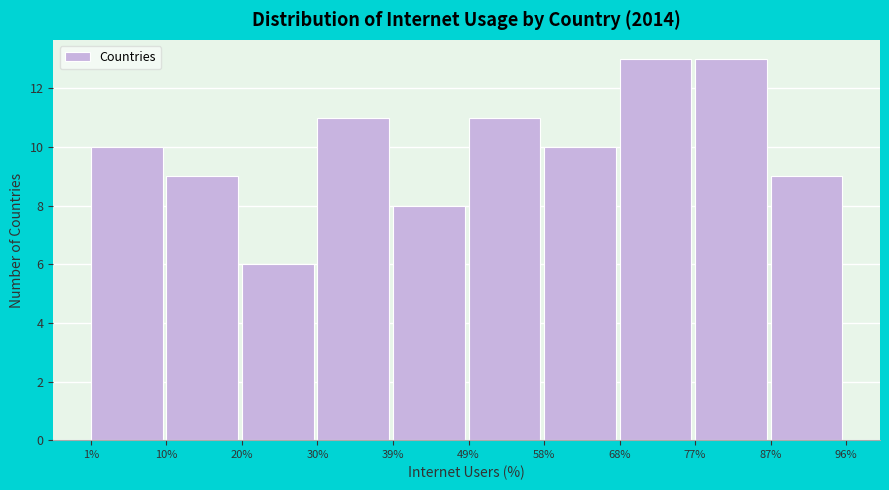

What is the height of the bar covering 77% to 87% on the x-axis? The values are not printed on the chart, so give them approximately, as read against the axis.

13